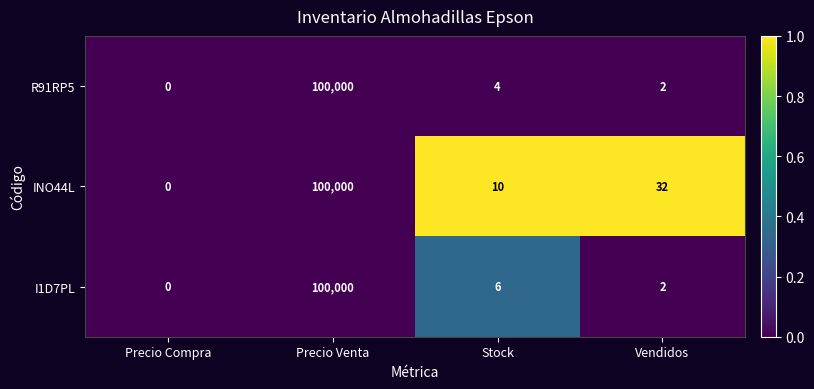

Which series changed the most between Stock and Vendidos?

INO44L